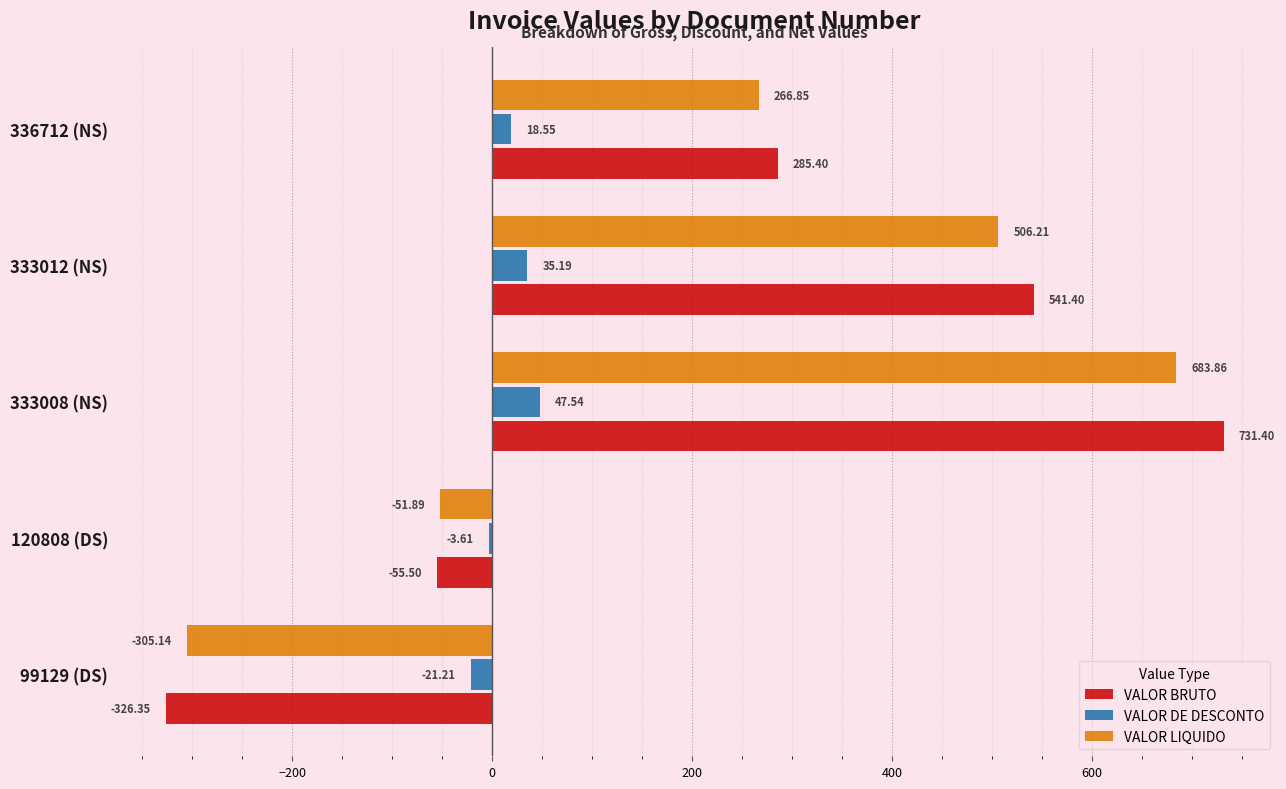

What is the lowest value of the VALOR DE DESCONTO series?

-21.2